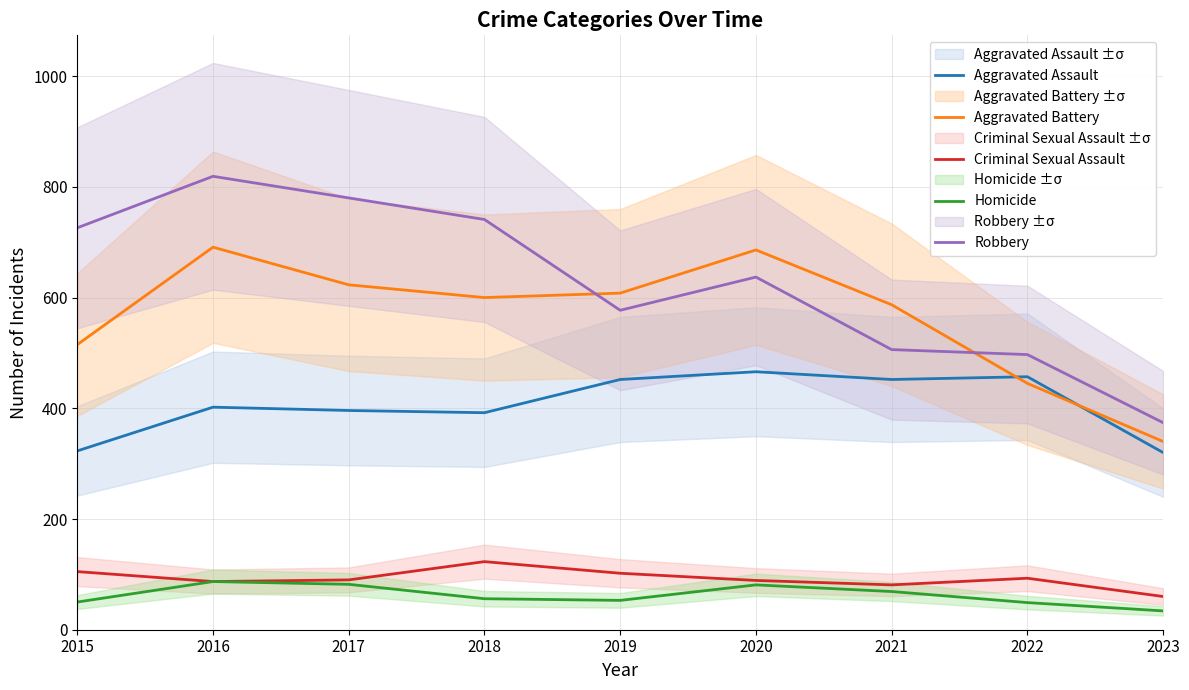

How many data points in Aggravated Assault are less than 402?

4